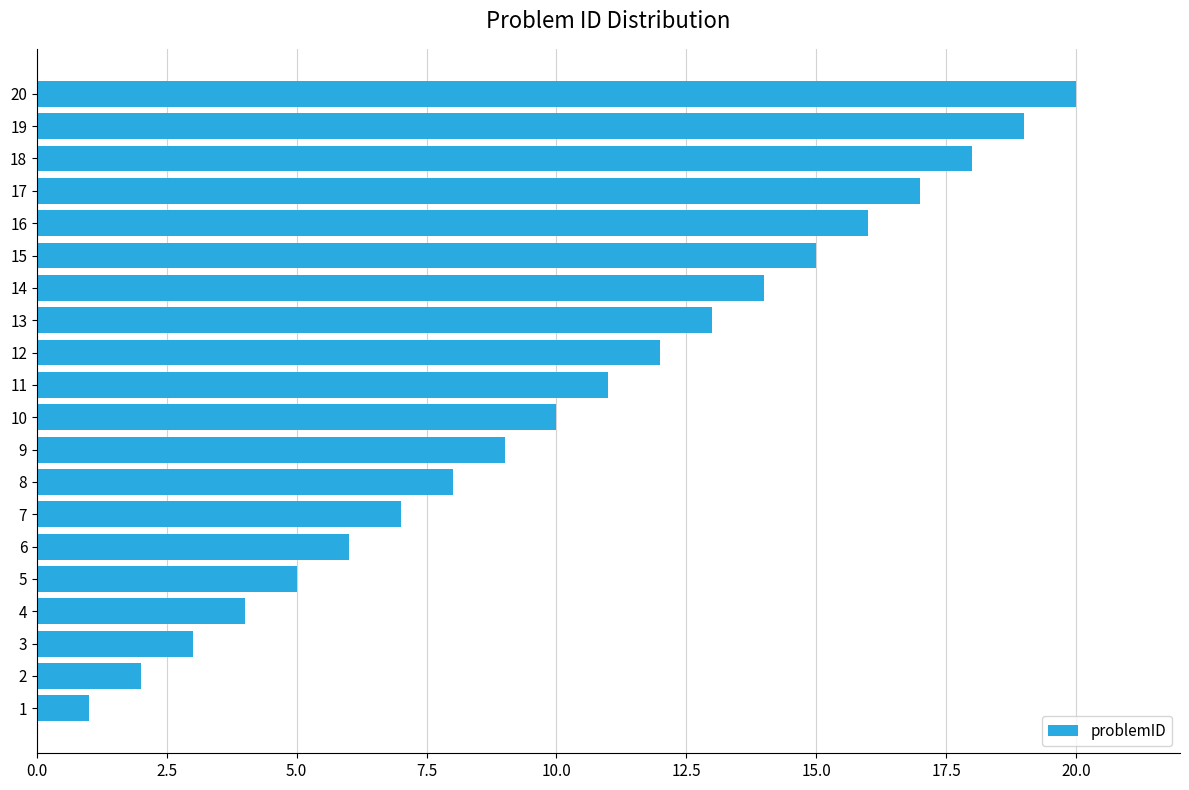

What is the change in value from 2 to 6?

+4